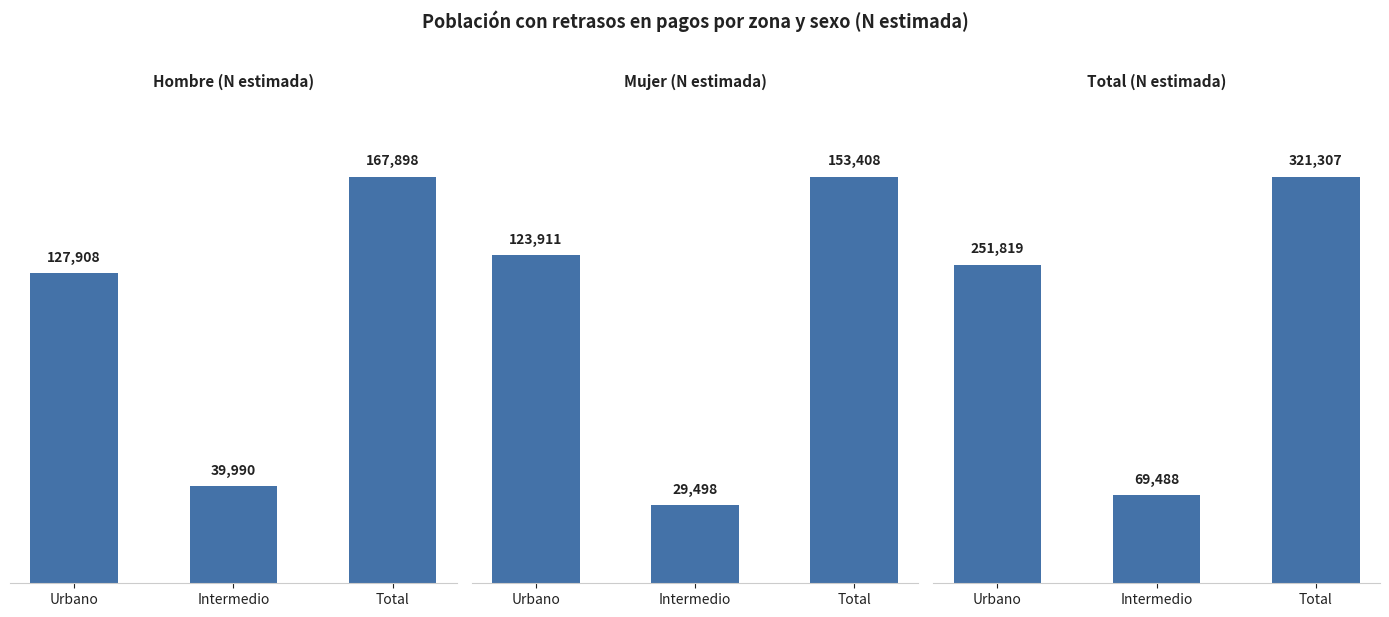

What is the difference between the Mujer (N estimada) values at Total and Intermedio?

123910